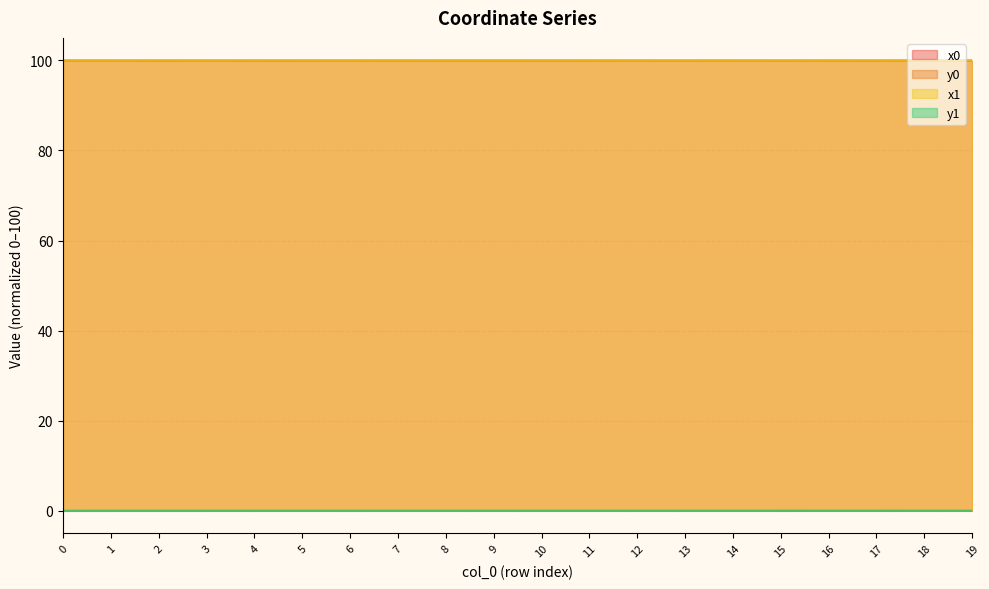

What is the total value across all series at 17?

200.0